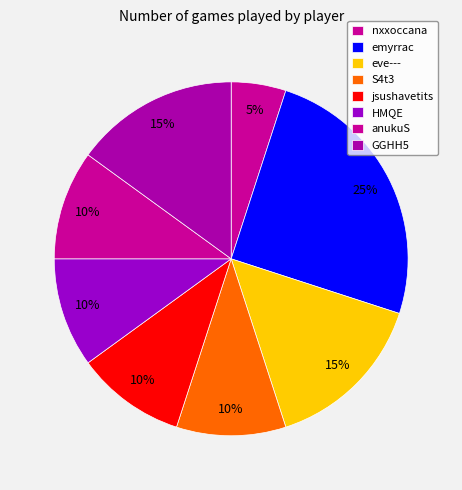

The emyrrac slice represents 15% of the pie. True or false?

False